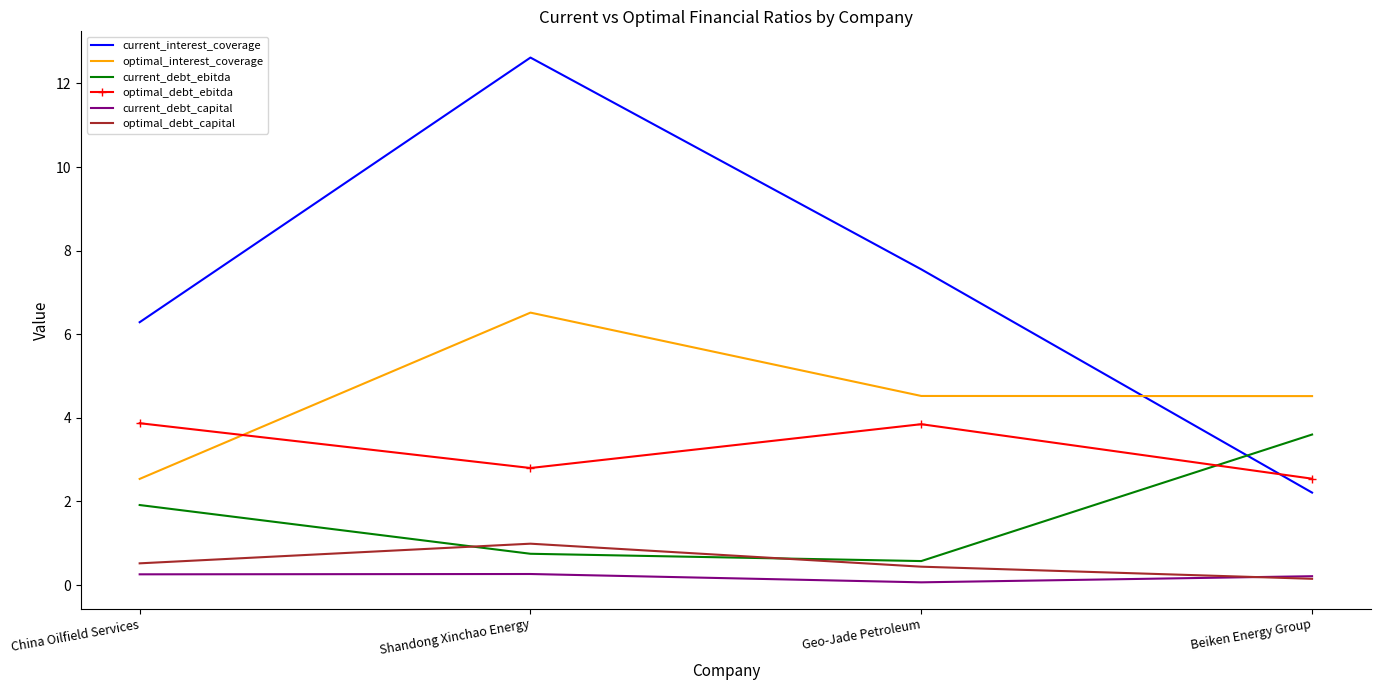

True or false: current_interest_coverage has a value of 3.5 at Beiken Energy Group.

False